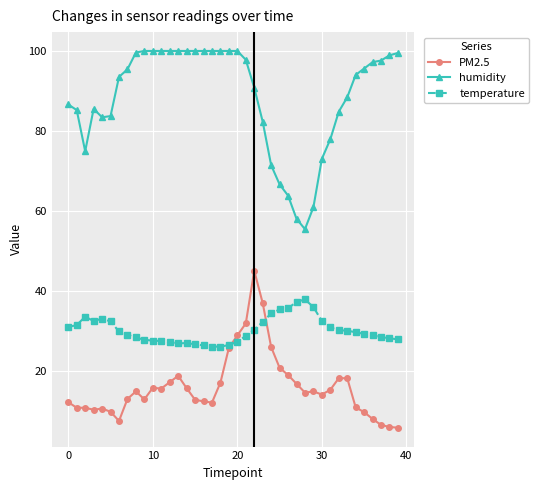

Is this an area chart (filled region under the line)?

No